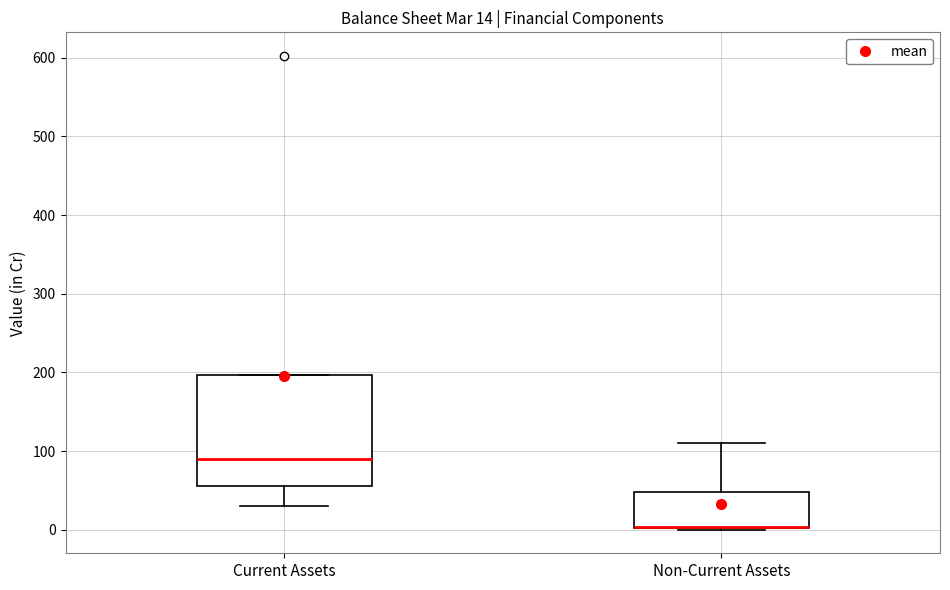

Comparing the boxes themselves (not the whiskers), which one is the tallest?

Current Assets